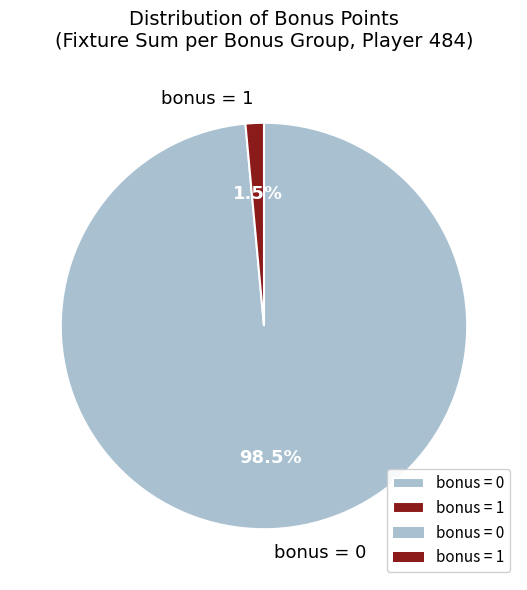

What percentage is NOT represented by bonus = 0?

1.5%